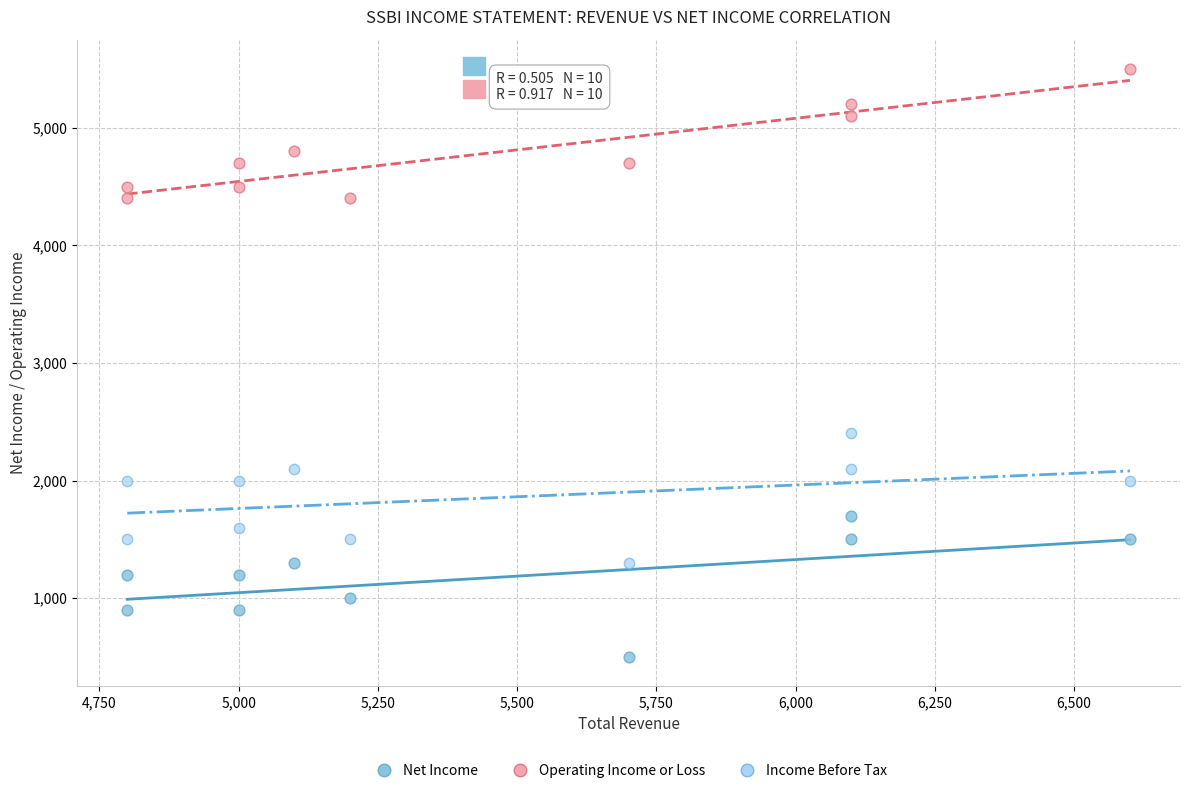

Across all series, what Y value is closest to 3000?

2400